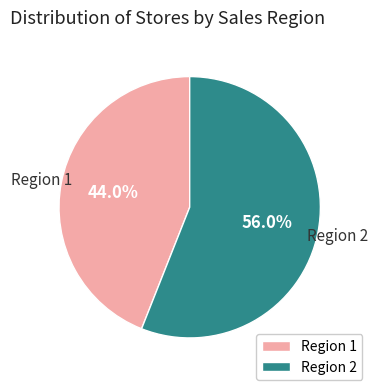

How many slices are in this pie chart?

2